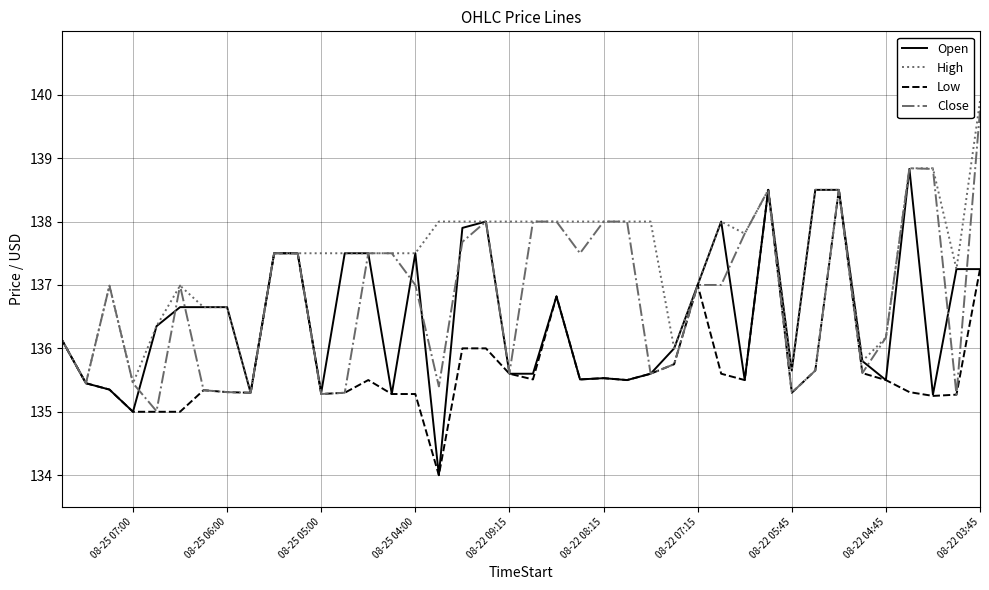

True or false: Low has a value of 135.6 at 08-22 09:15.

True